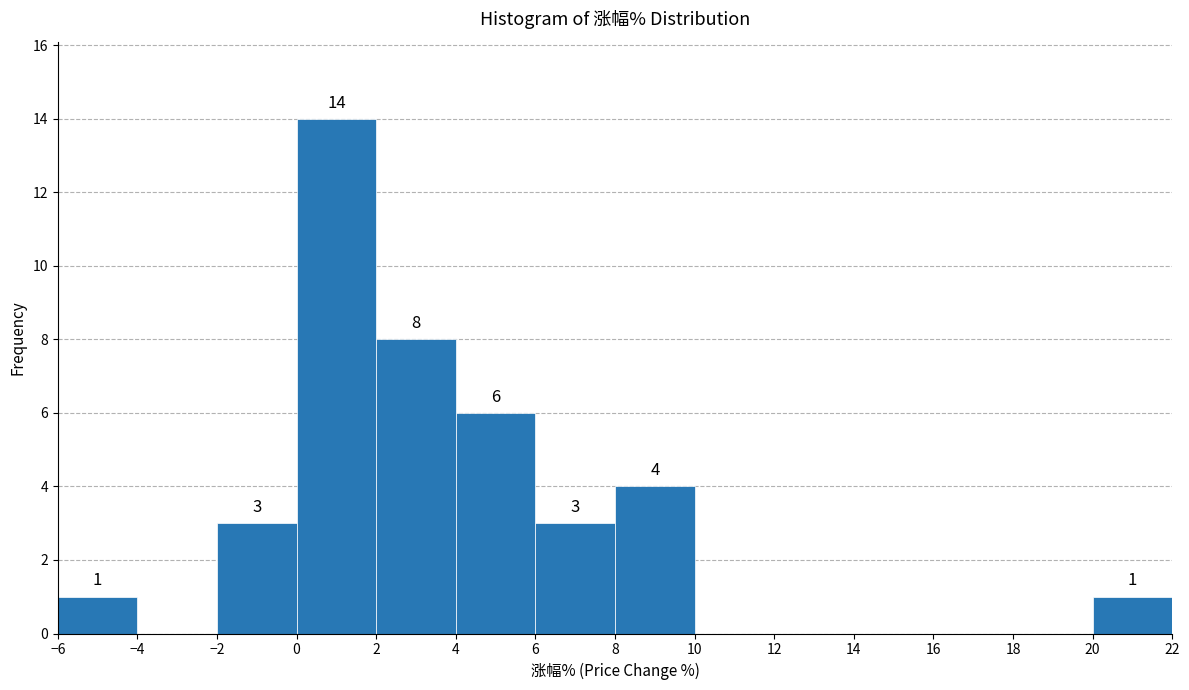

Over which range of the x-axis is the bar tallest?

0 to 2